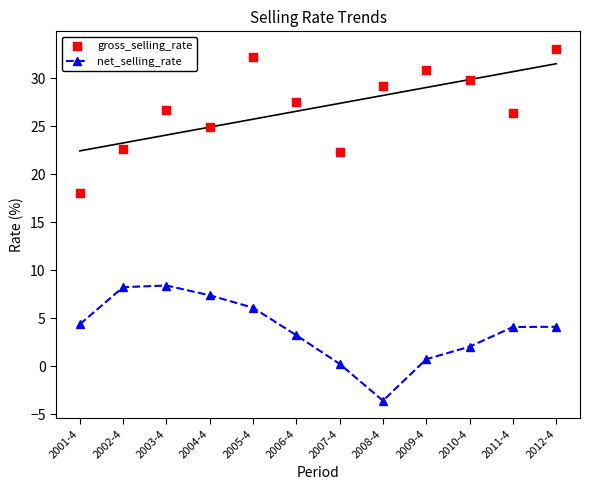

What is the total value across all series at 2008-4?

25.6